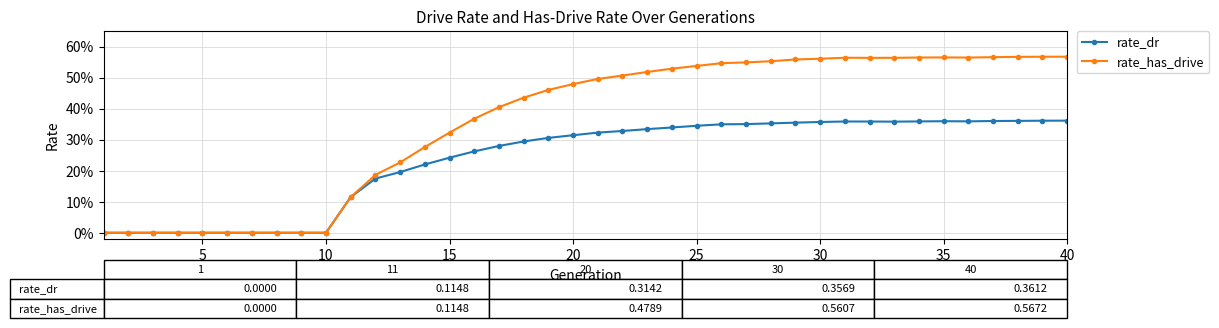

Is this an area chart (filled region under the line)?

No